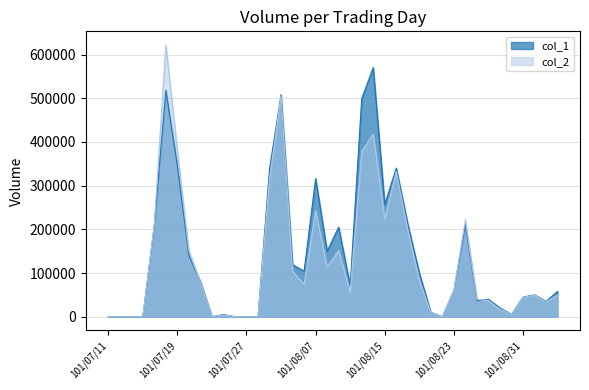

List the series in order of their peak value, highest first.

col_2, col_1